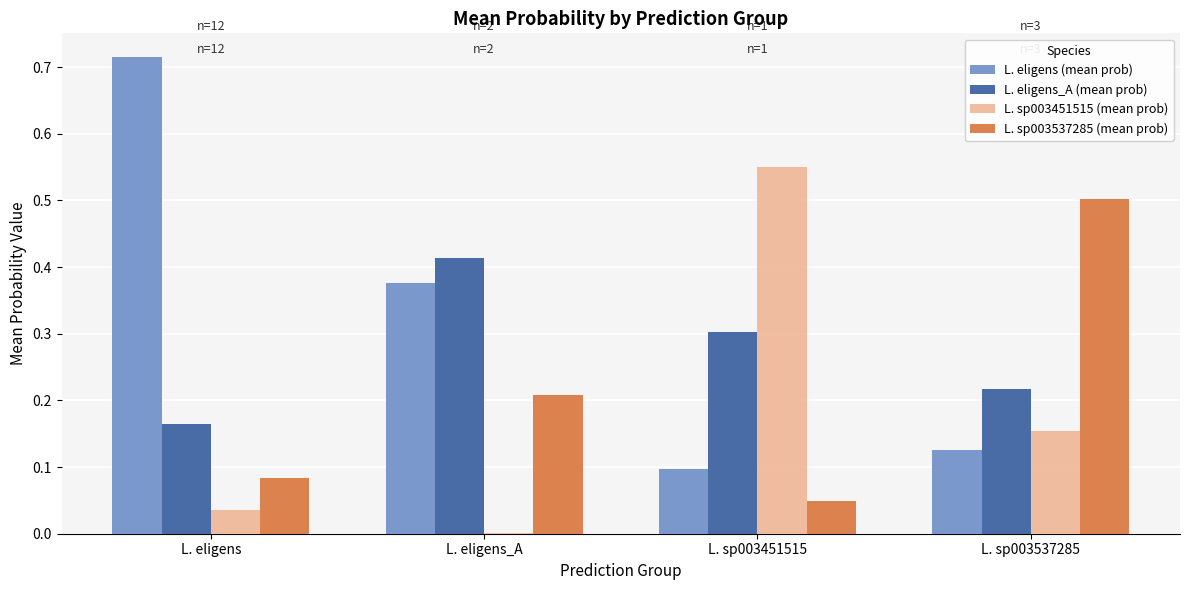

Are the bars grouped side by side (vs. stacked)?

Yes